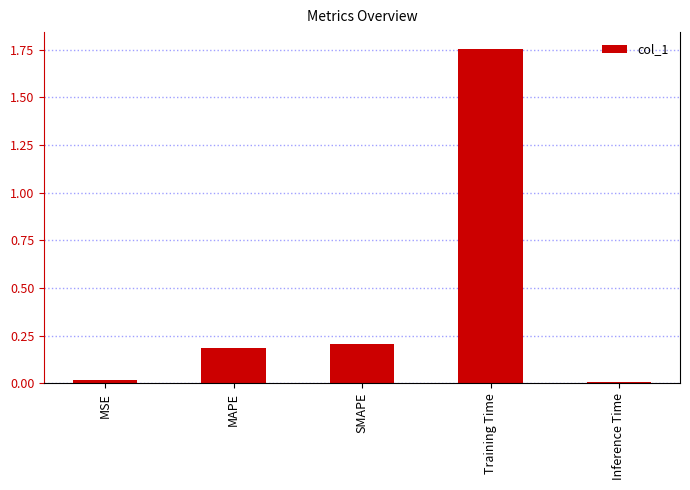

What is the label of the 1st bar from the left?

MSE